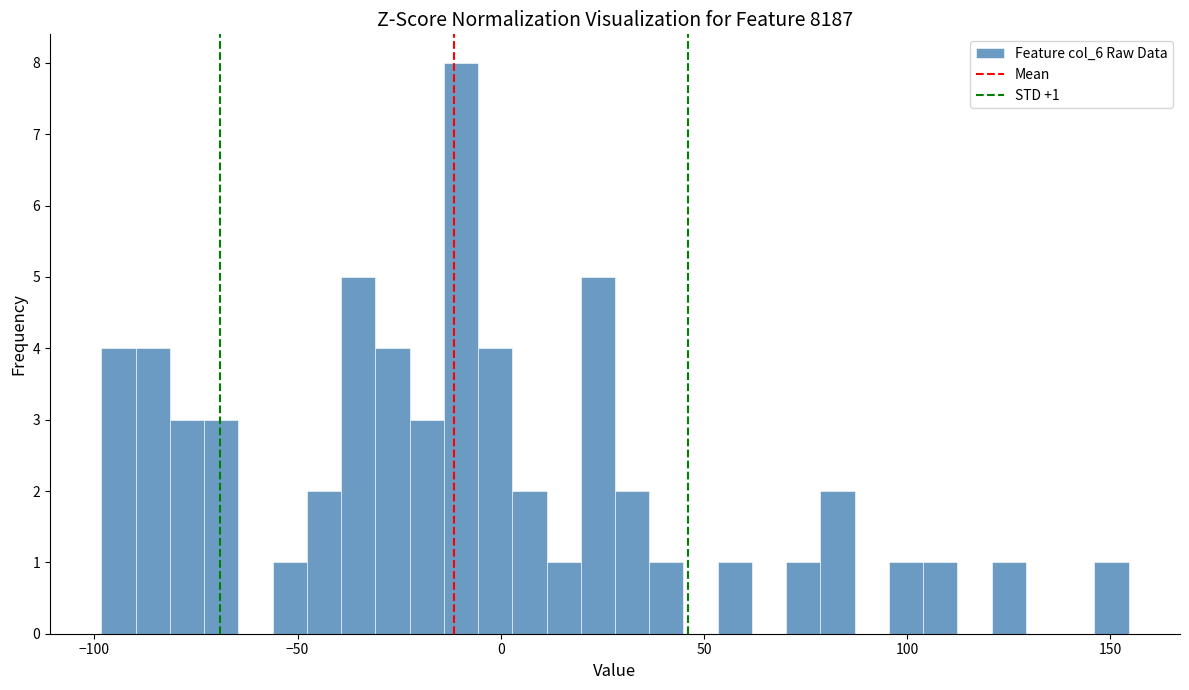

Read against the x-axis, roughly where is the centre of the tallest bar?

-10